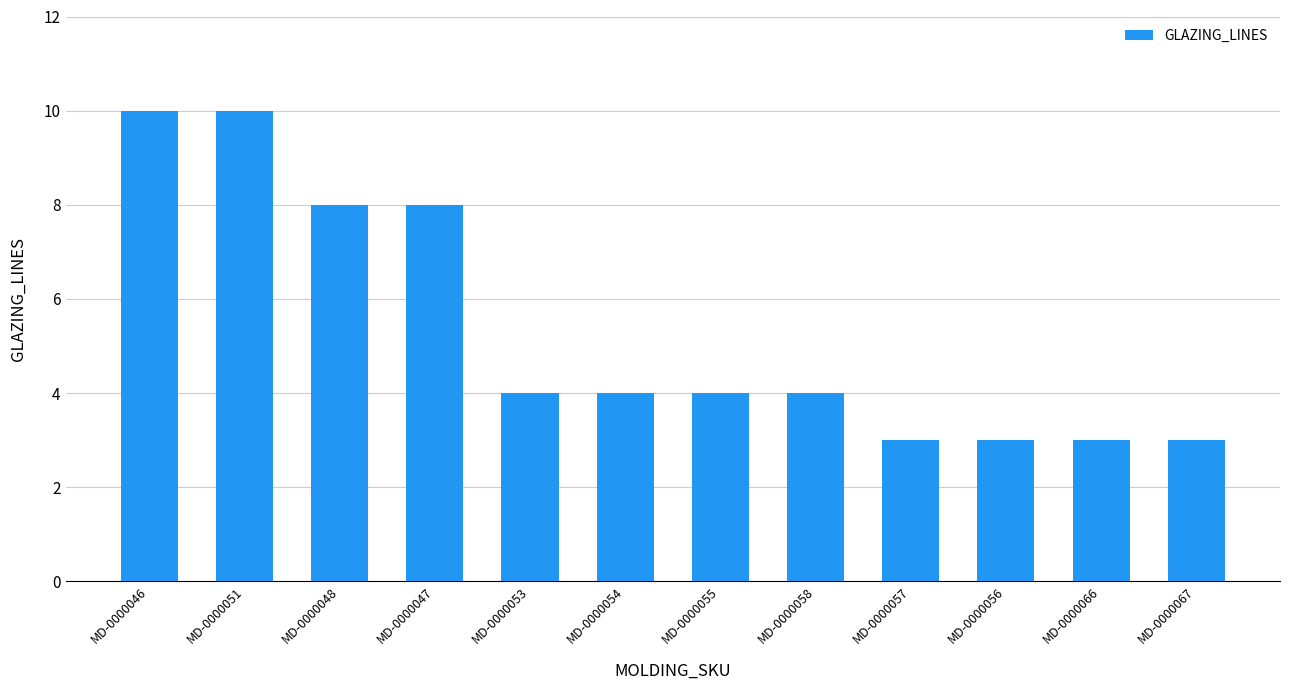

Read the value at MD-0000067.

3